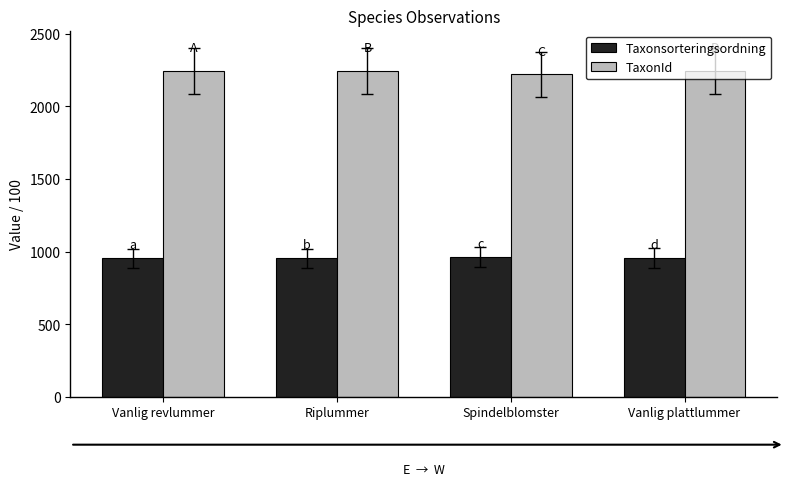

How many groups of bars are there?

4